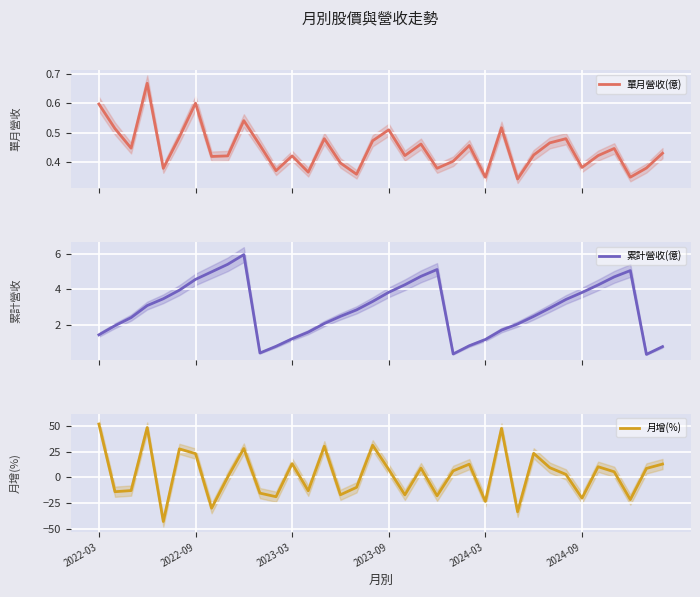

What is the difference between the maximum and minimum values in the 單月營收(億) series?

0.3